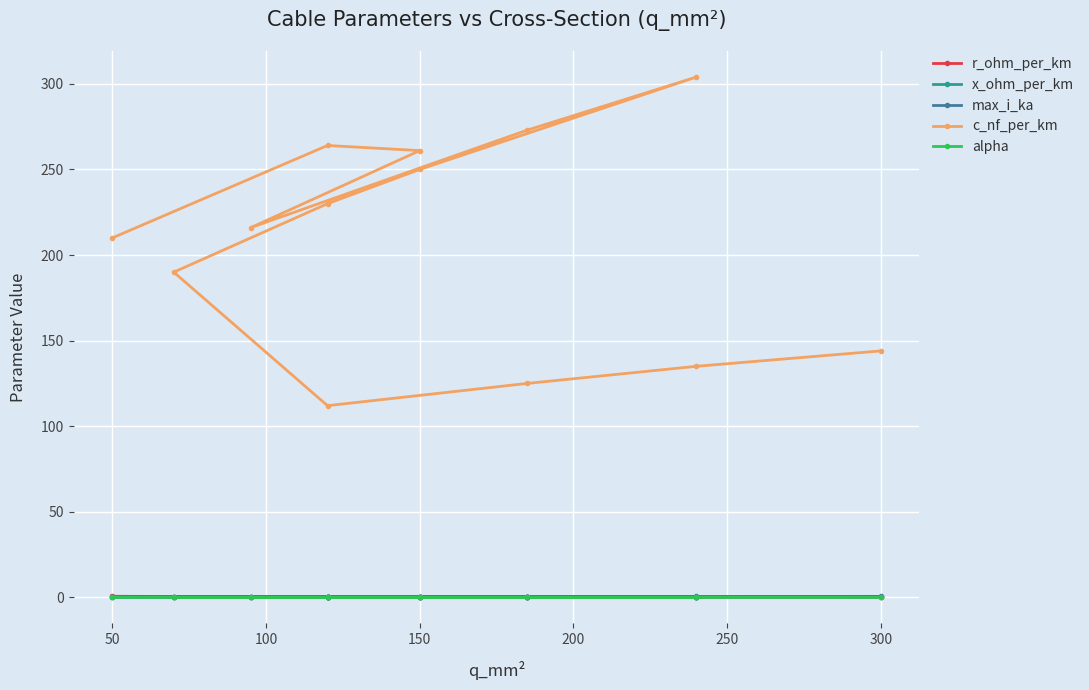

True or false: x_ohm_per_km and r_ohm_per_km cross at least once.

True